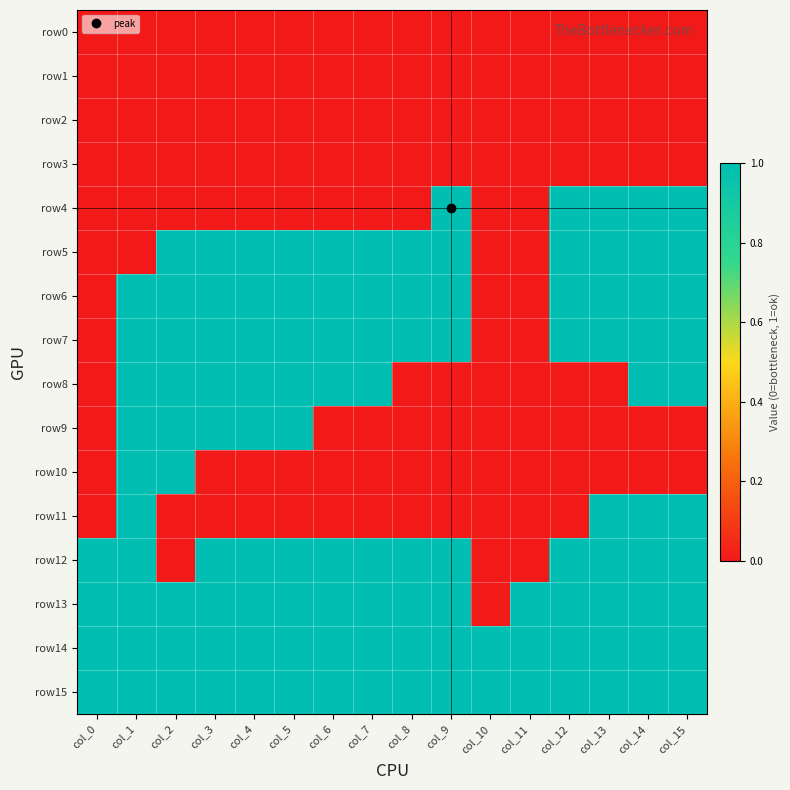

Between col_2 and col_8, which is larger?

col_2